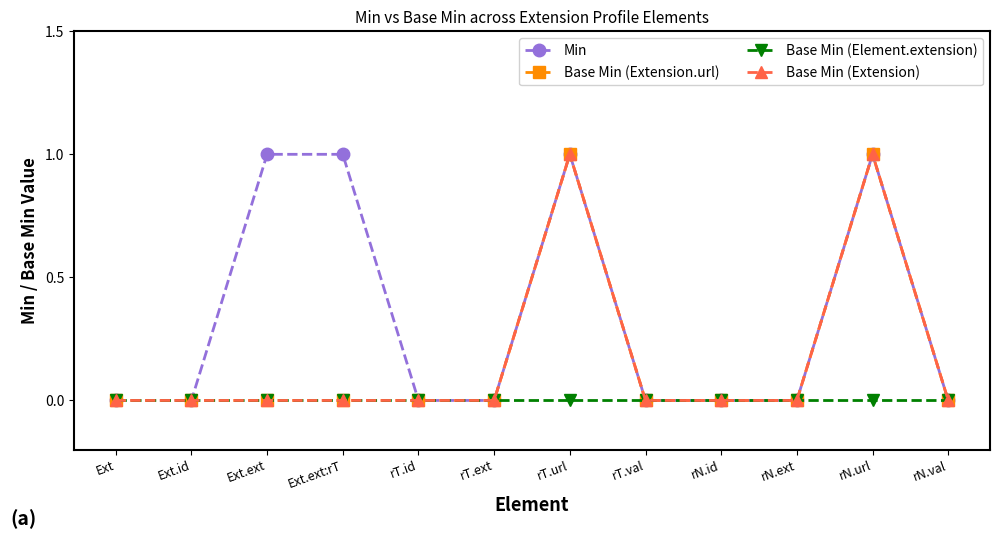

Does the chart have visible grid lines?

No